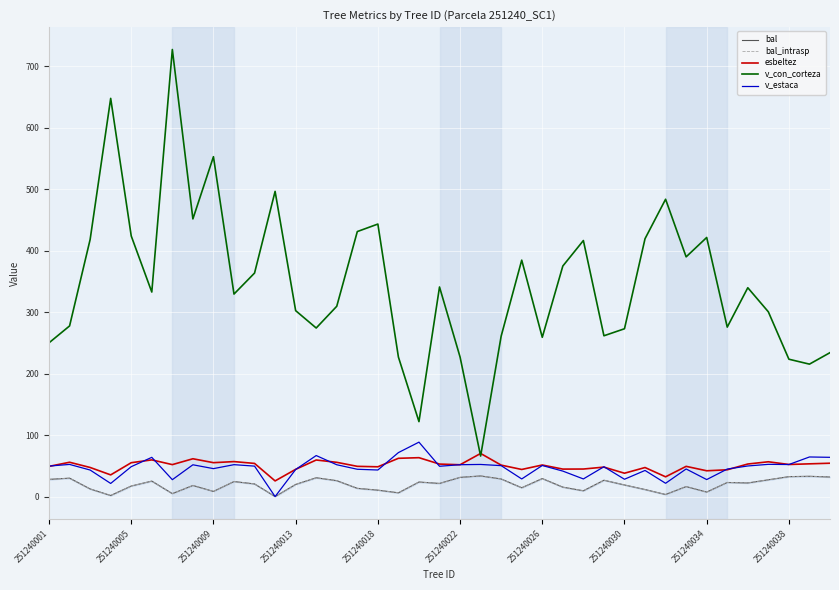

What are all the series names shown in the legend?

bal, bal_intrasp, esbeltez, v_con_corteza, v_estaca